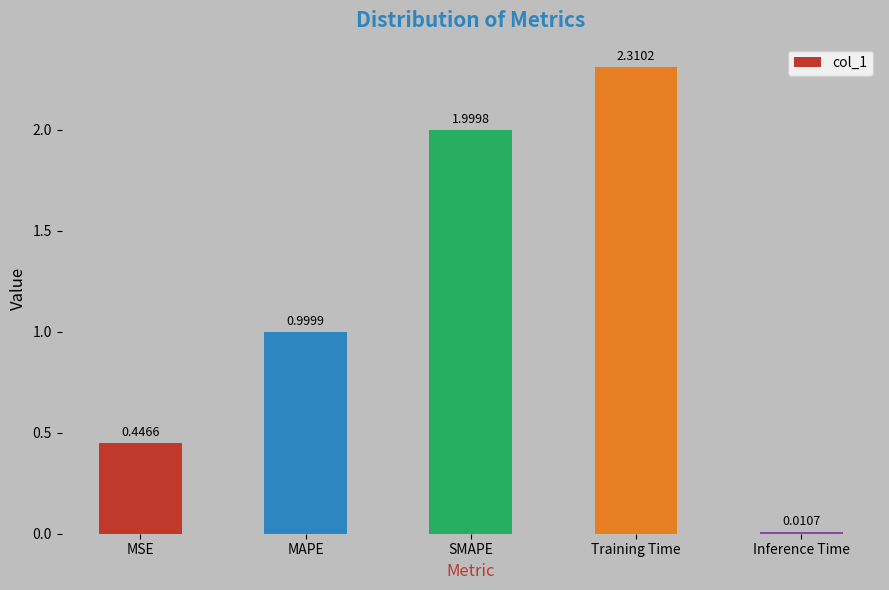

What is the change in value from MAPE to Inference Time?

-1.0